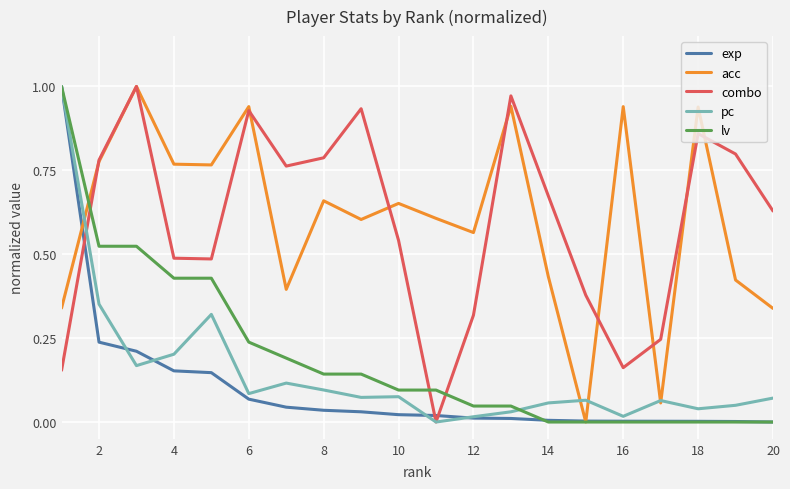

True or false: combo and exp cross at least once.

True